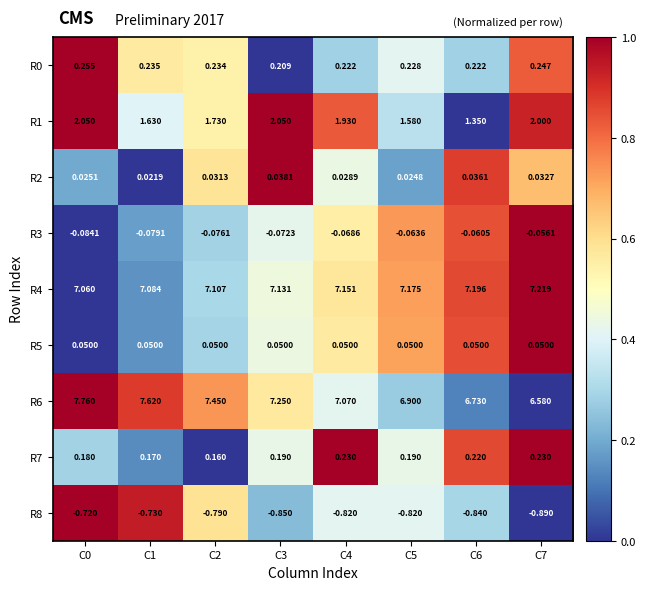

Which series has the largest total across all categories?

R6